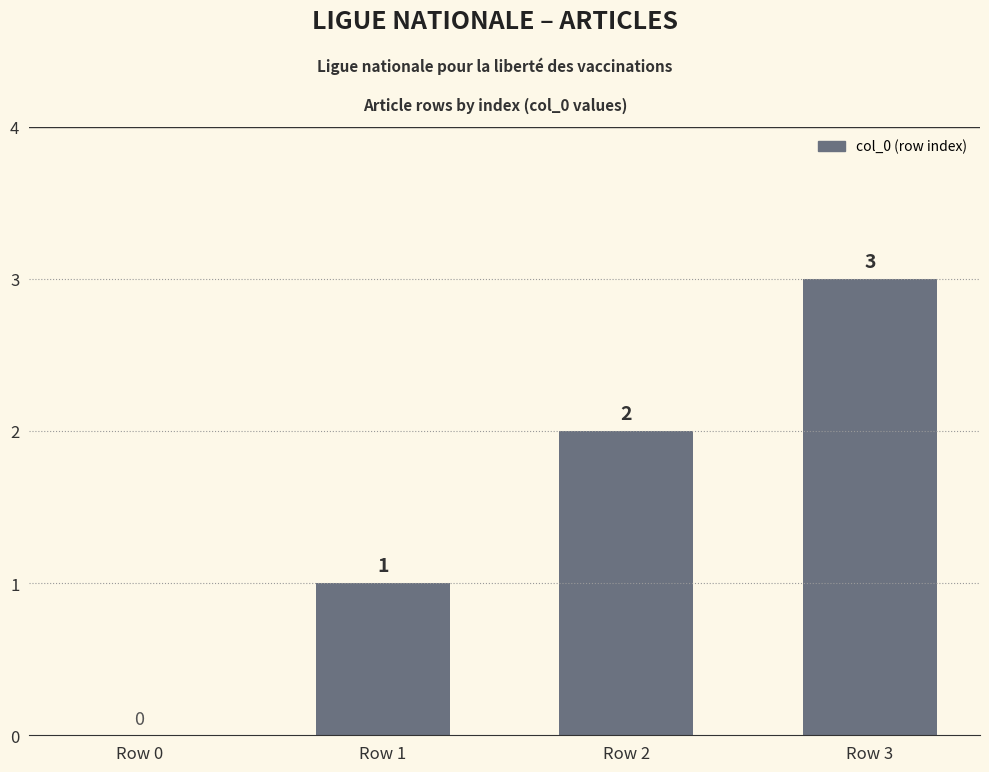

How many values are between 1 and 3?

3